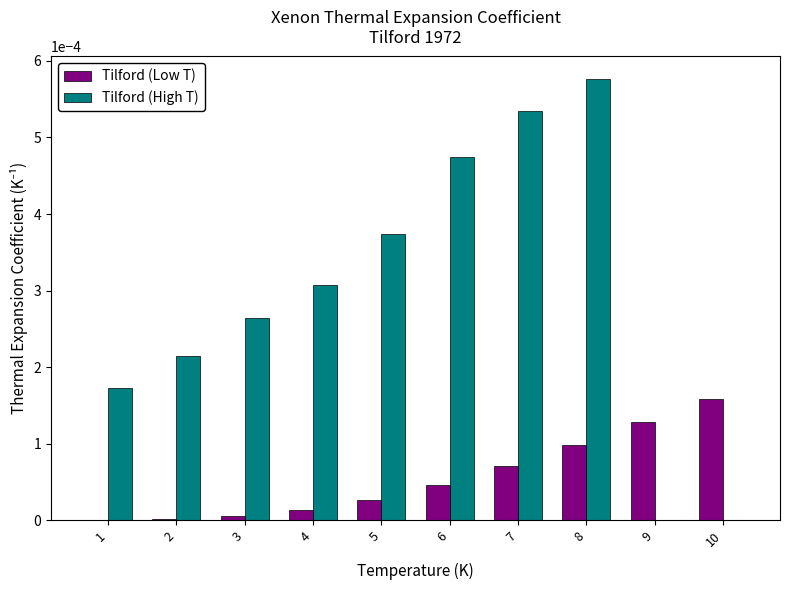

At which label does Tilford (Low T) reach its peak?

10